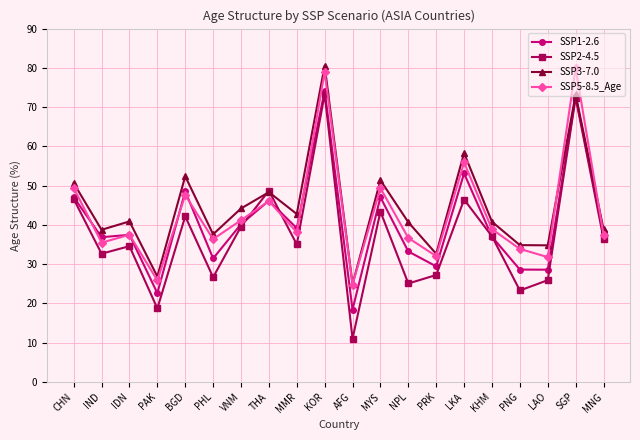

What is the maximum value shown in the chart?

80.5